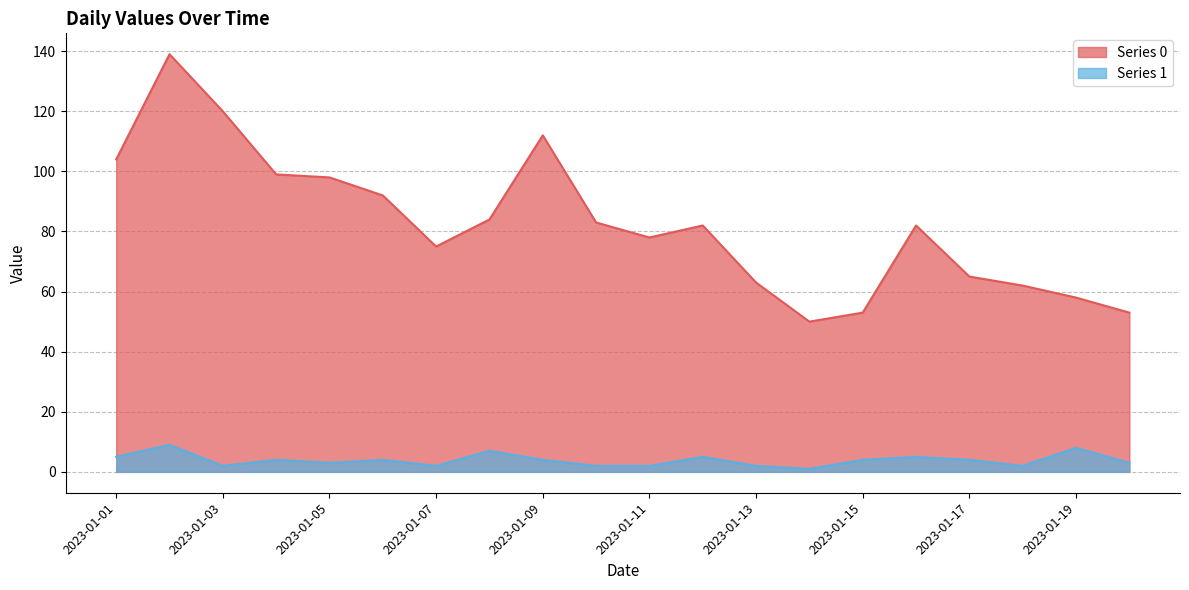

What is the average value of the Series 0 series?

83